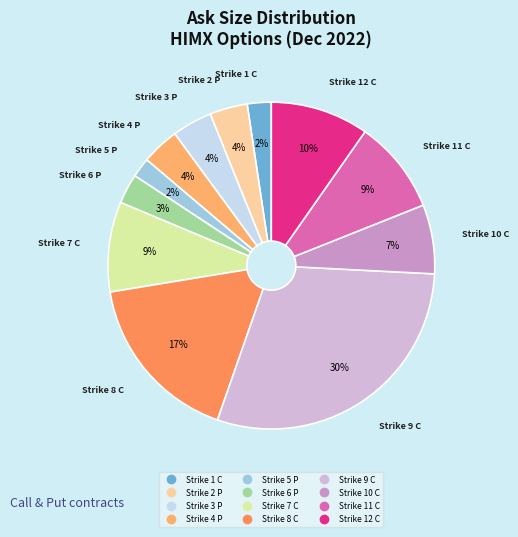

Count the number of slices in the pie.

12